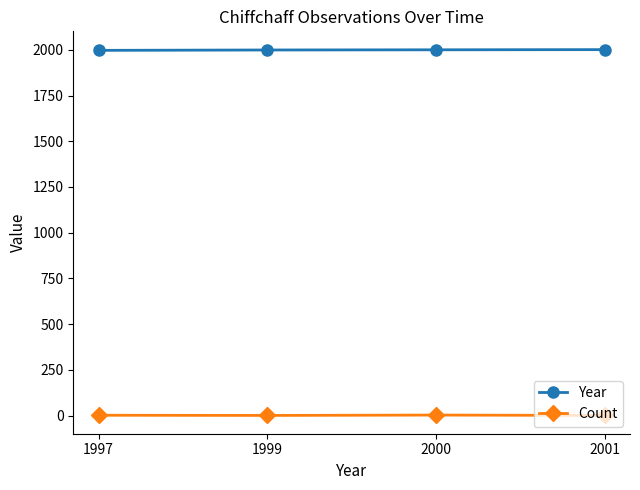

True or false: Count has more than 1 points higher than both neighbors.

False